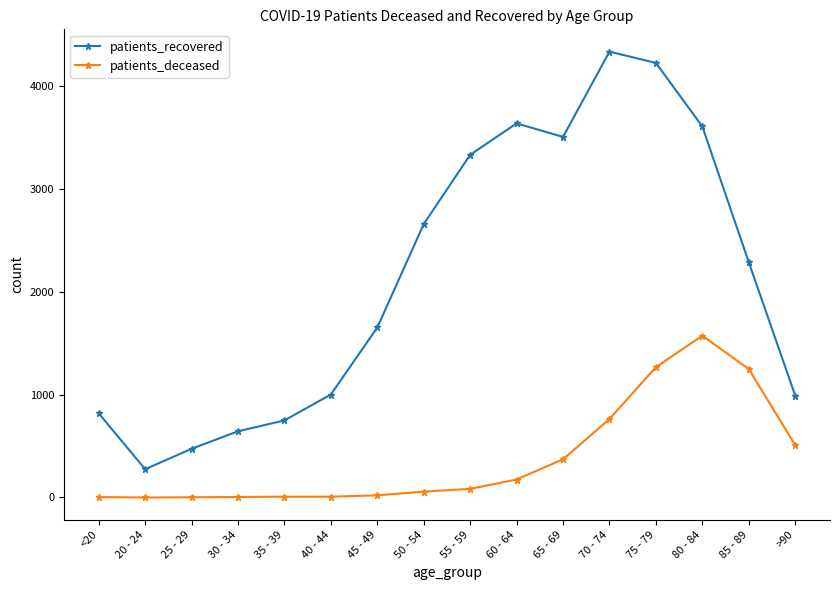

Between 35 - 39 and 75 - 79, which series saw the biggest shift?

patients_recovered